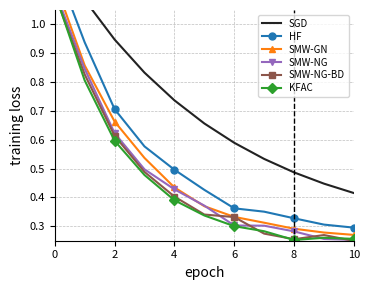

What is the label of the 18th point from the left?

17